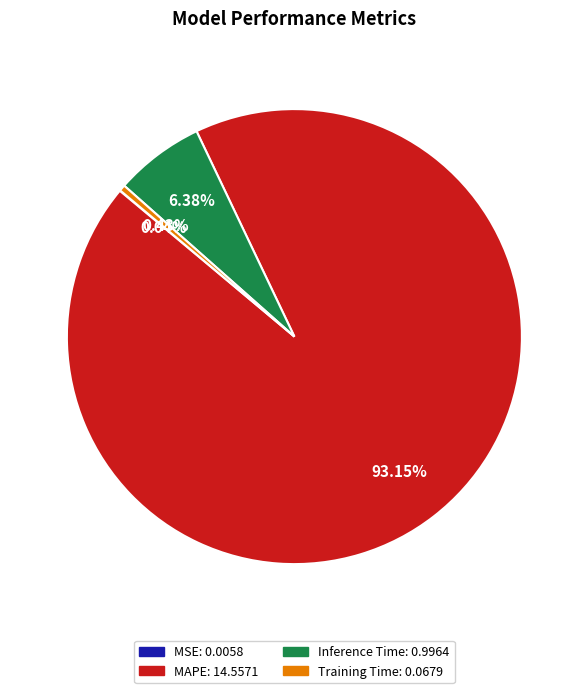

Does Training Time account for over 50% of the chart?

No